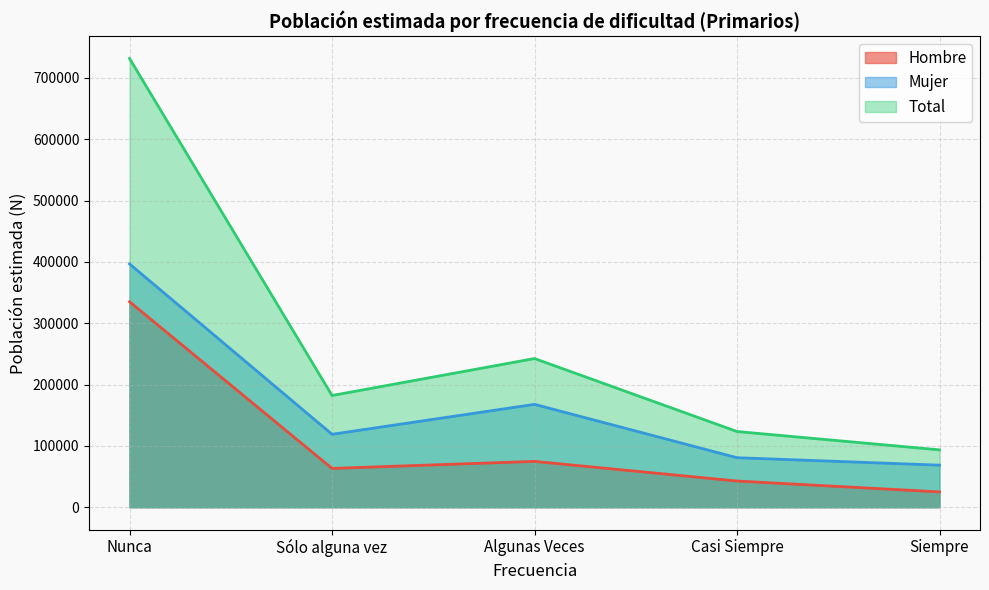

Is it true that Total equals 90304 at Sólo alguna vez?

False